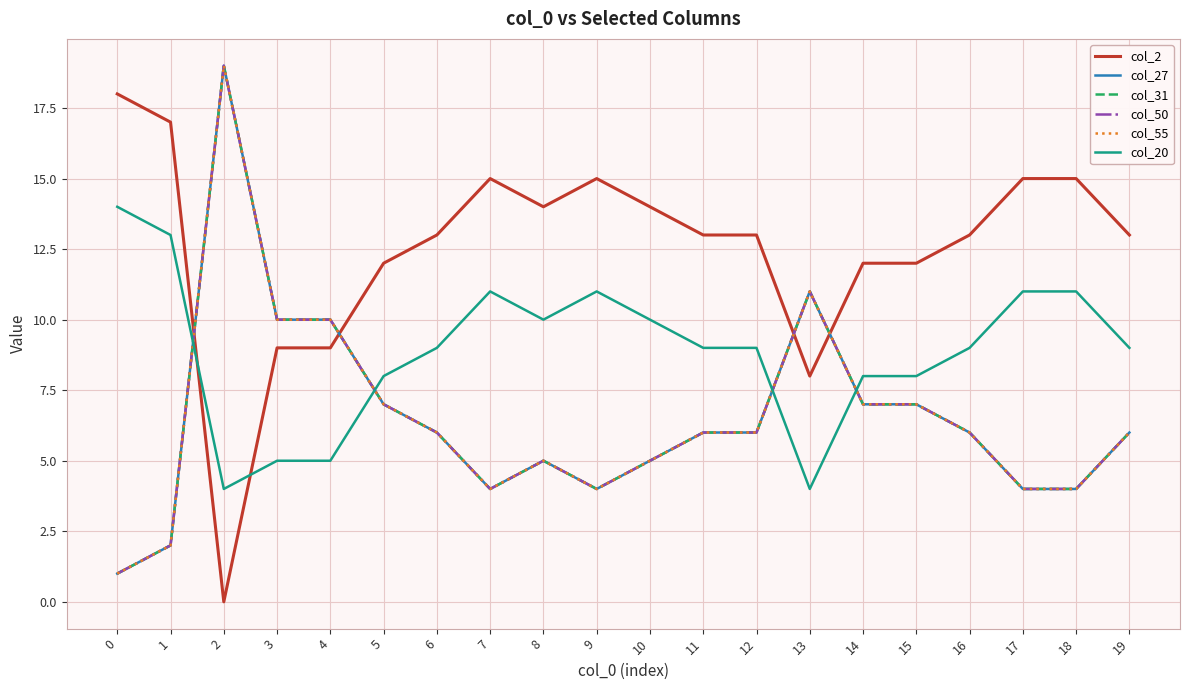

Does the chart have visible grid lines?

Yes